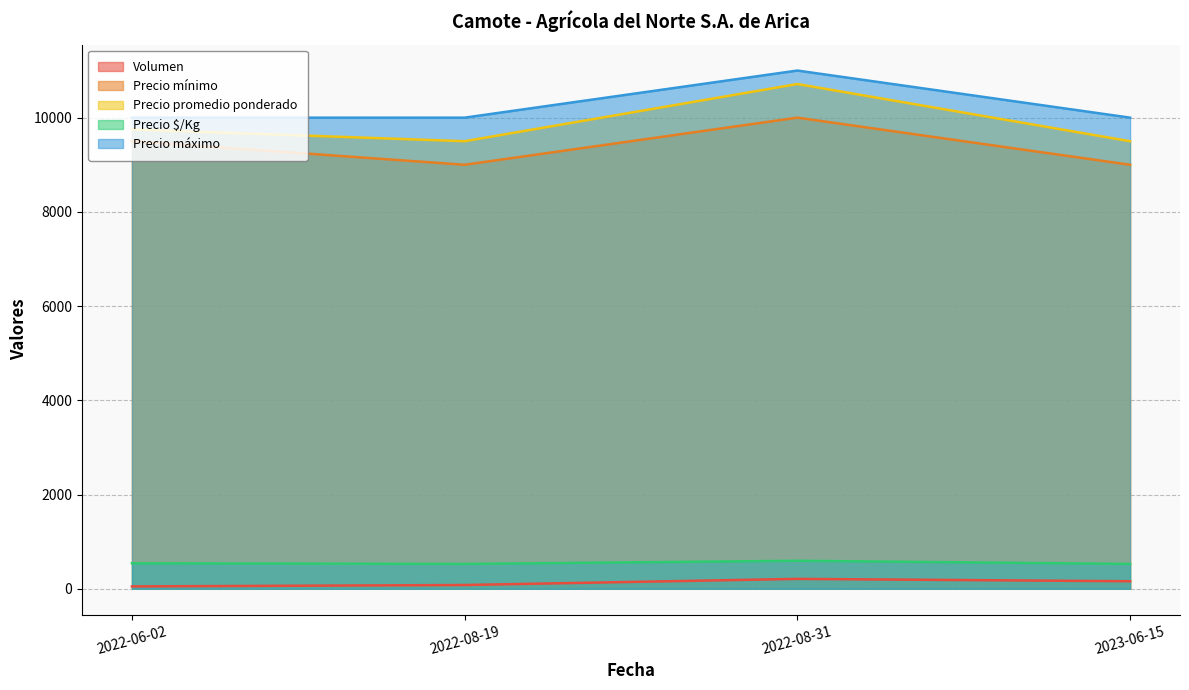

Reading left to right, transcribe all the data shown in this chart.

Volumen: 2022-06-02=50	2022-08-19=80	2022-08-31=210	2023-06-15=160
Precio mínimo: 2022-06-02=9500	2022-08-19=9000	2022-08-31=10000	2023-06-15=9000
Precio promedio ponderado: 2022-06-02=9750	2022-08-19=9500	2022-08-31=10714	2023-06-15=9500
Precio $/Kg: 2022-06-02=542	2022-08-19=528	2022-08-31=595	2023-06-15=528
Precio máximo: 2022-06-02=10000	2022-08-19=10000	2022-08-31=11000	2023-06-15=10000